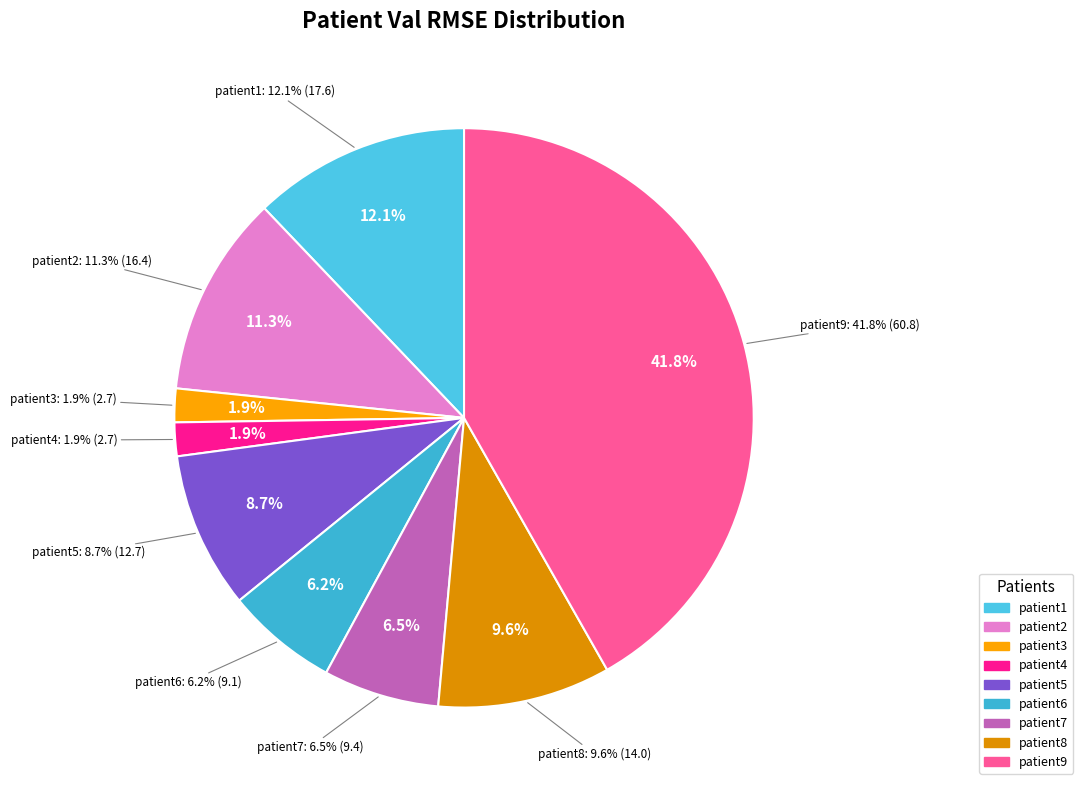

True or false: patient8 accounts for 4% of the total.

False